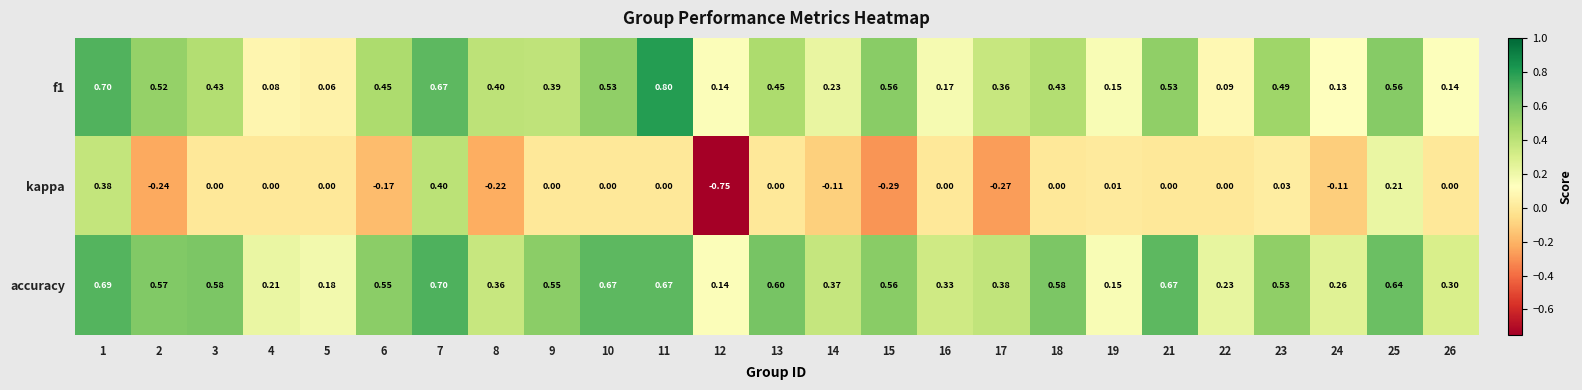

Which series has the largest total across all categories?

accuracy